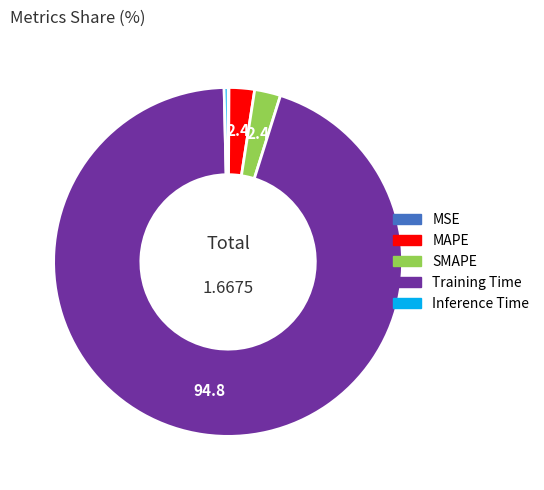

Which slice represents more than half of the pie?

Training Time